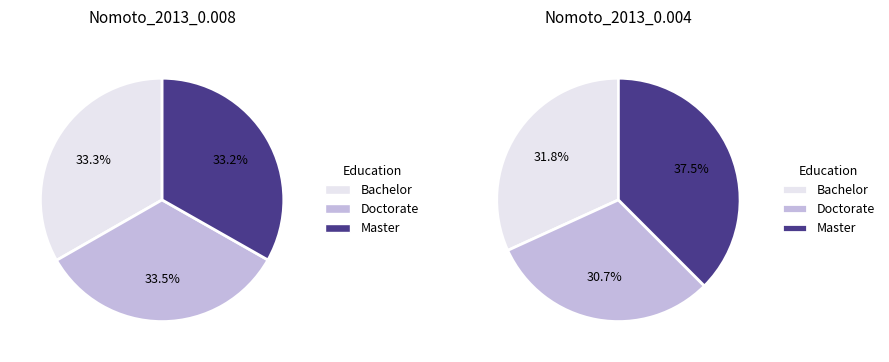

Rank the series by their average value, from lowest to highest.

Nomoto_2013_0.008.txt, Nomoto_2013_0.004.txt